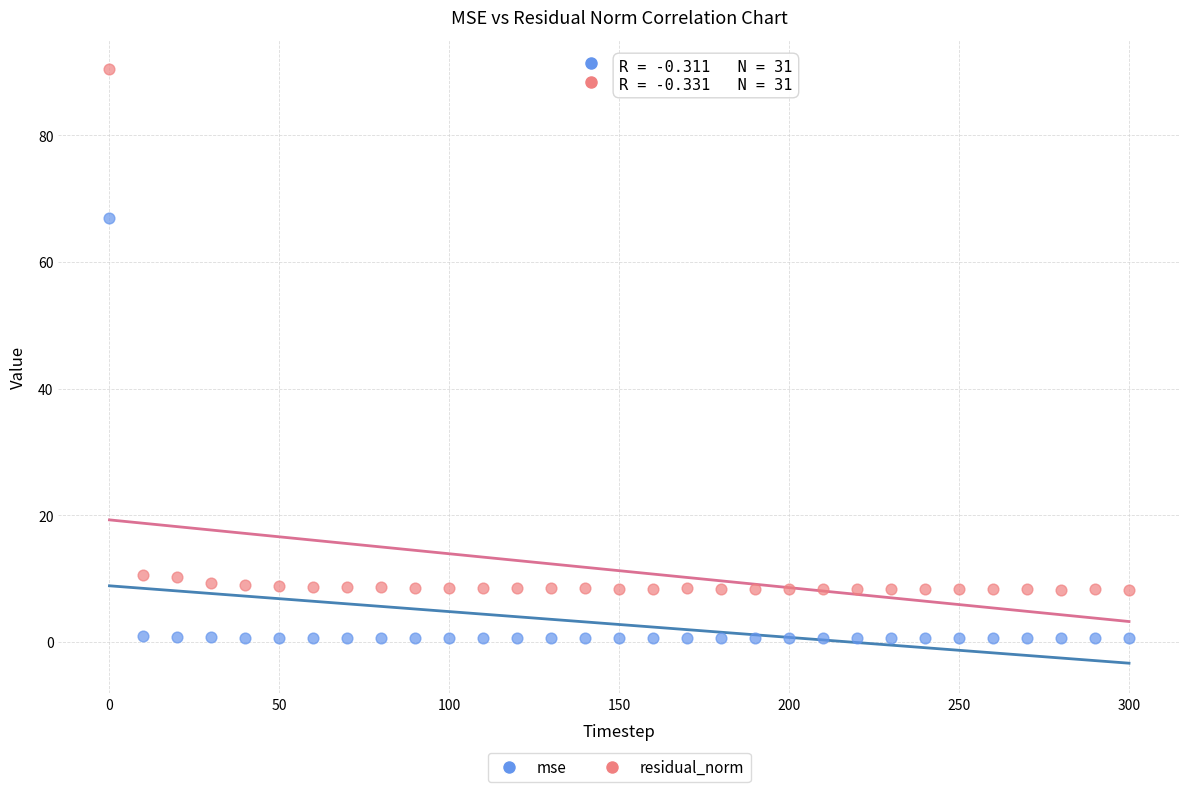

What are all the series names shown in the legend?

mse, residual_norm